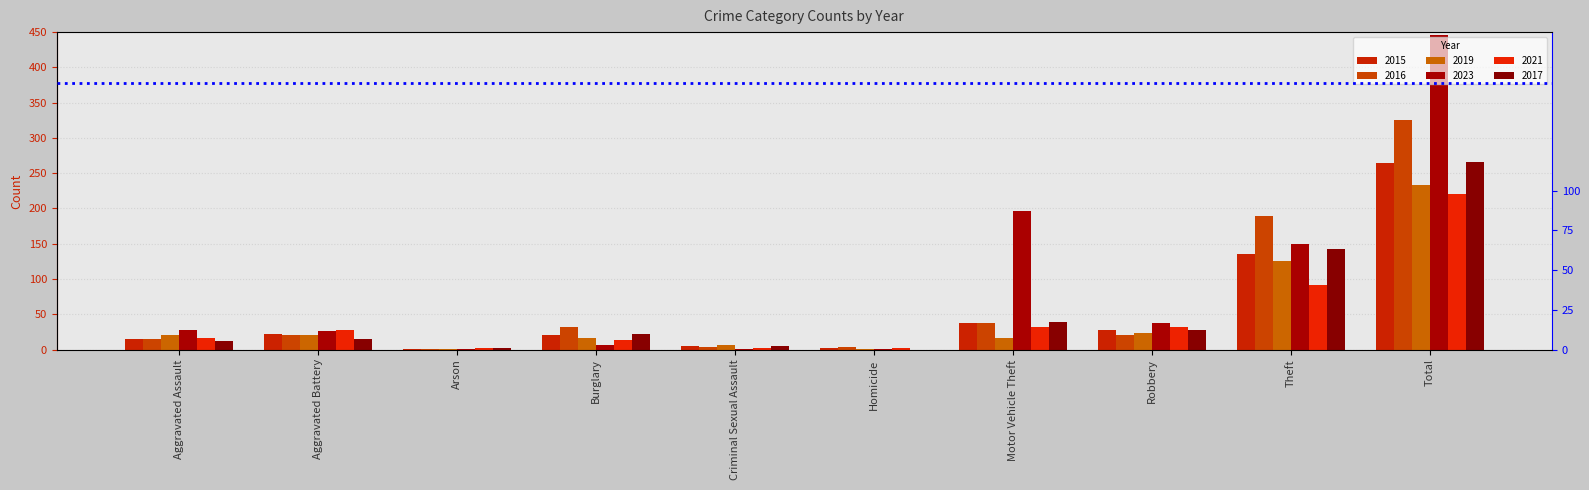

Rank the series by their maximum value, from highest to lowest.

2023, 2016, 2017, 2015, 2019, 2021